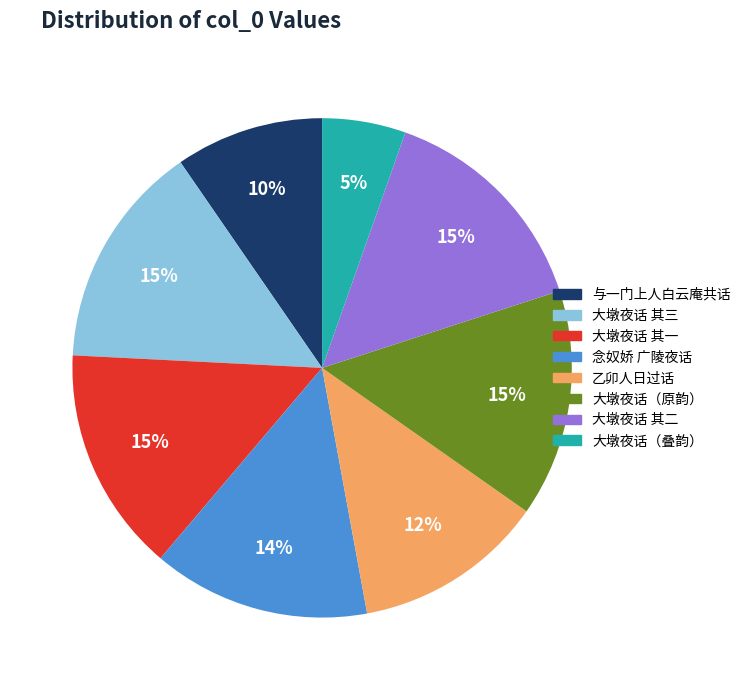

What is the smallest slice in the pie chart?

大墩夜话（叠韵）